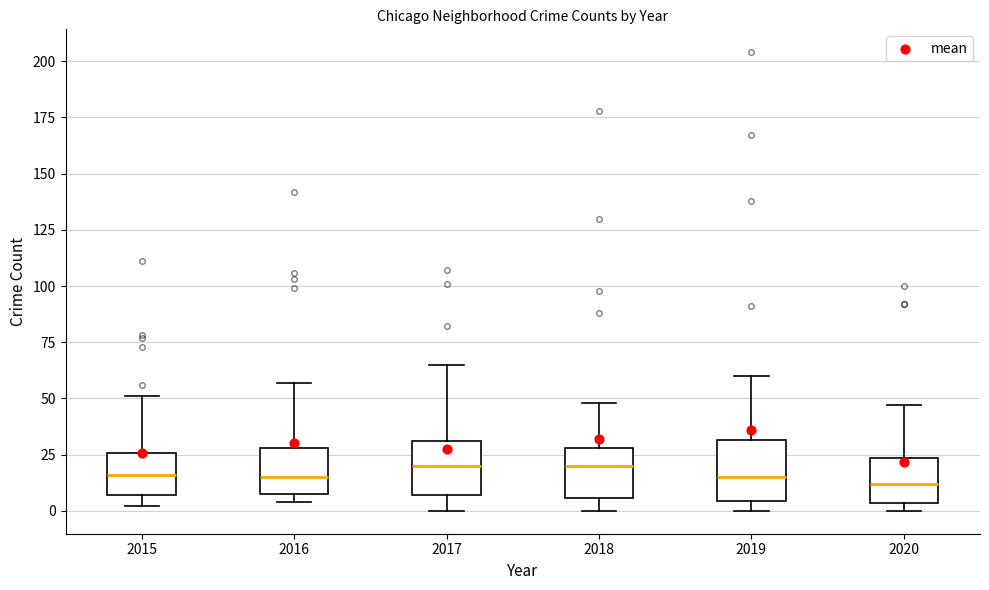

Where is the lower edge of the box at x = 2015 on the y-axis? The values are not printed on the chart, so give them approximately, as read against the axis.

5